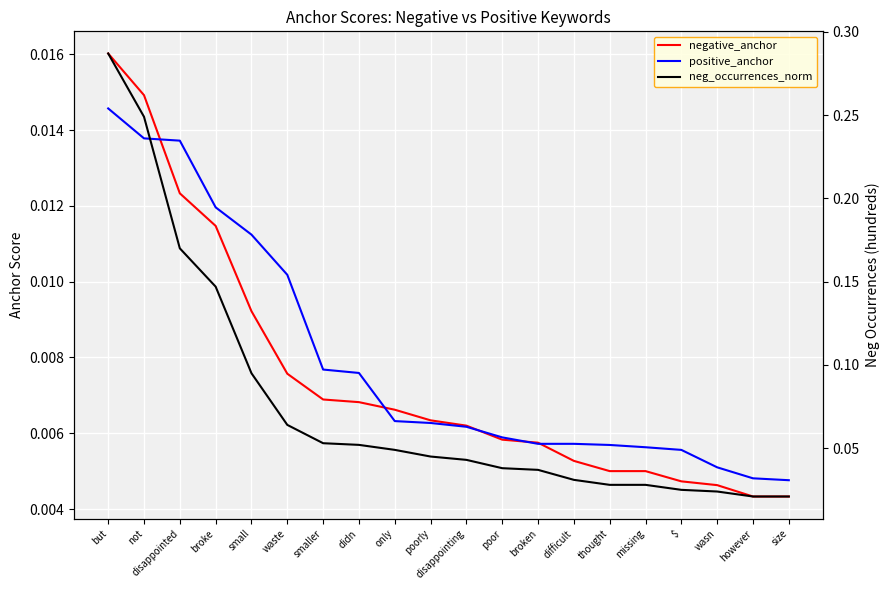

At how many categories does at least one series exceed 0?

20